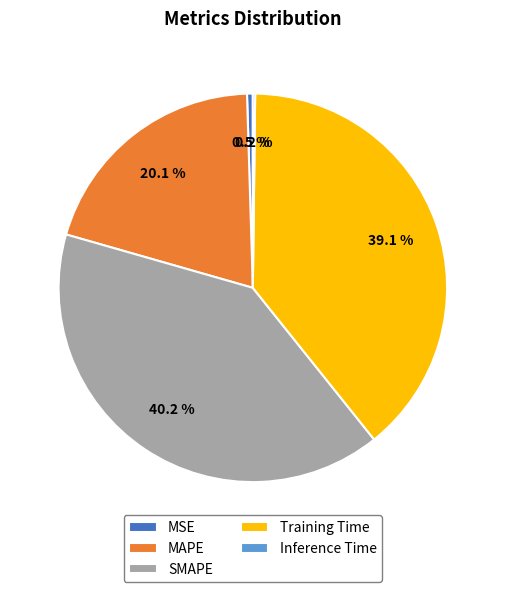

What percentage is the MAPE slice, to the nearest percent?

20%